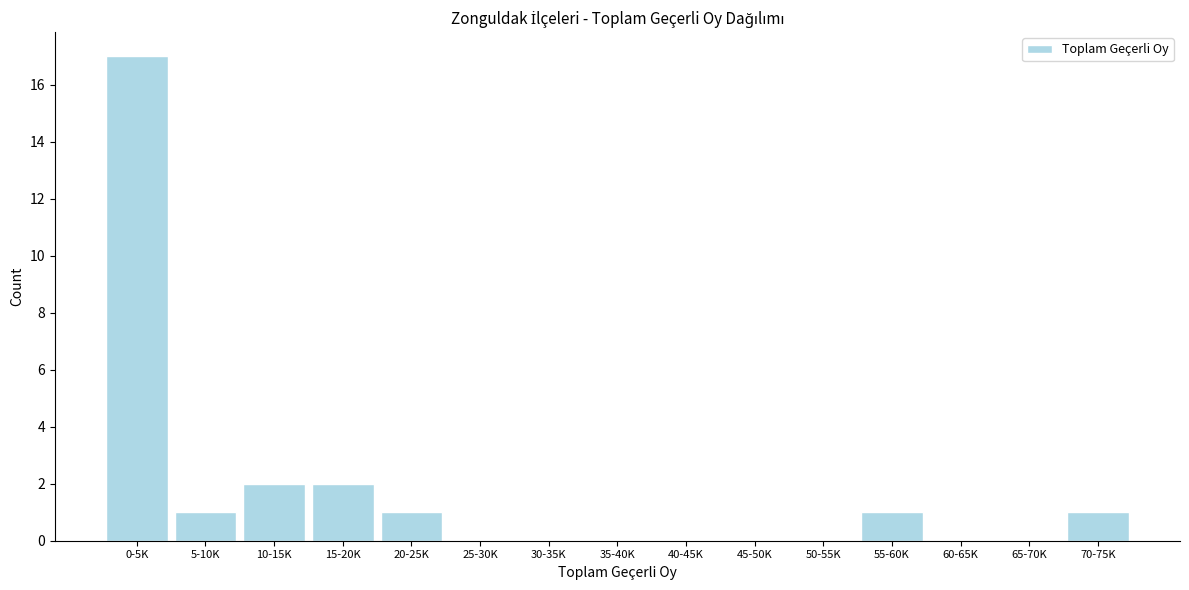

Reading left to right, what are all the values shown in this chart?

0-5K=17	5-10K=1	10-15K=2	15-20K=2	20-25K=1	25-30K=0	30-35K=0	35-40K=0	40-45K=0	45-50K=0	50-55K=0	55-60K=1	60-65K=0	65-70K=0	70-75K=1